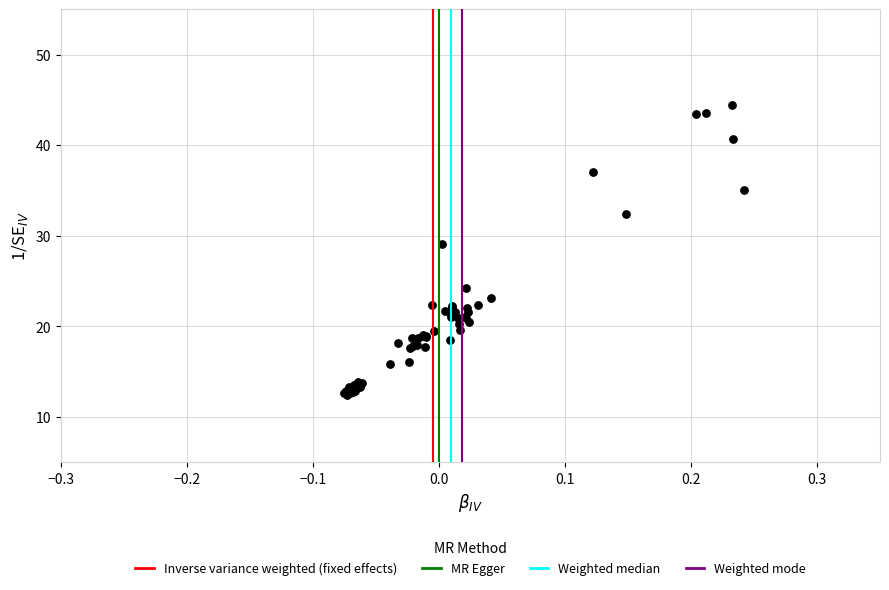

What Y value in the scatter plot is closest to 28?

29.1